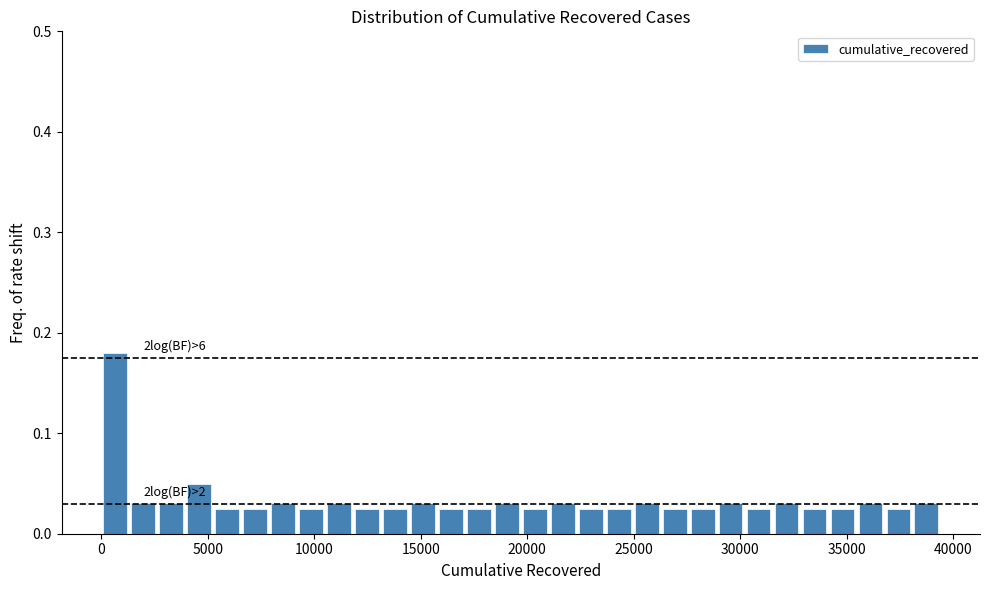

Around what value on the x-axis is the tallest bar? Give the approximate position of its centre, as read against the axis.

500